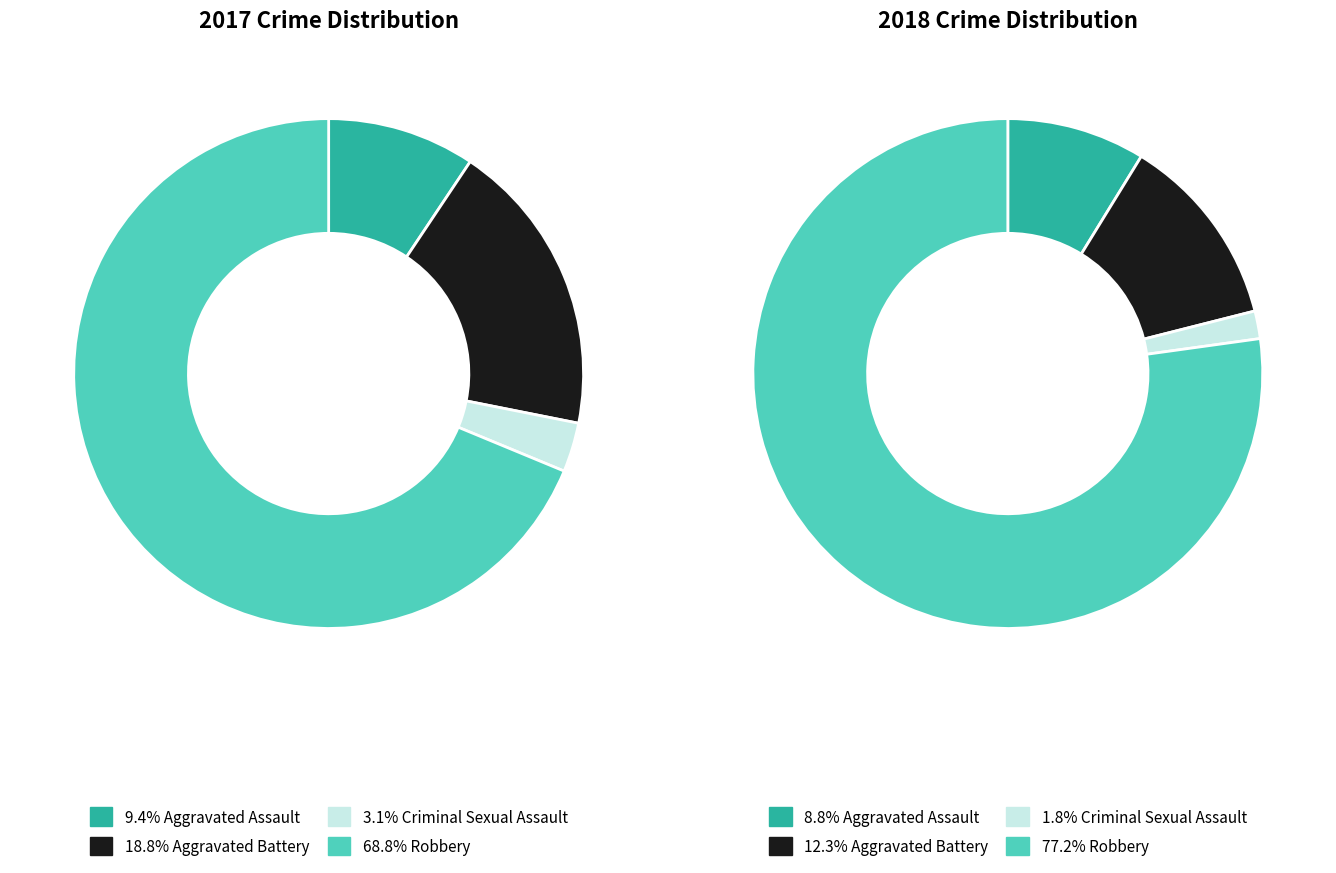

What percentage is the values_2018 slice, to the nearest percent?

12%